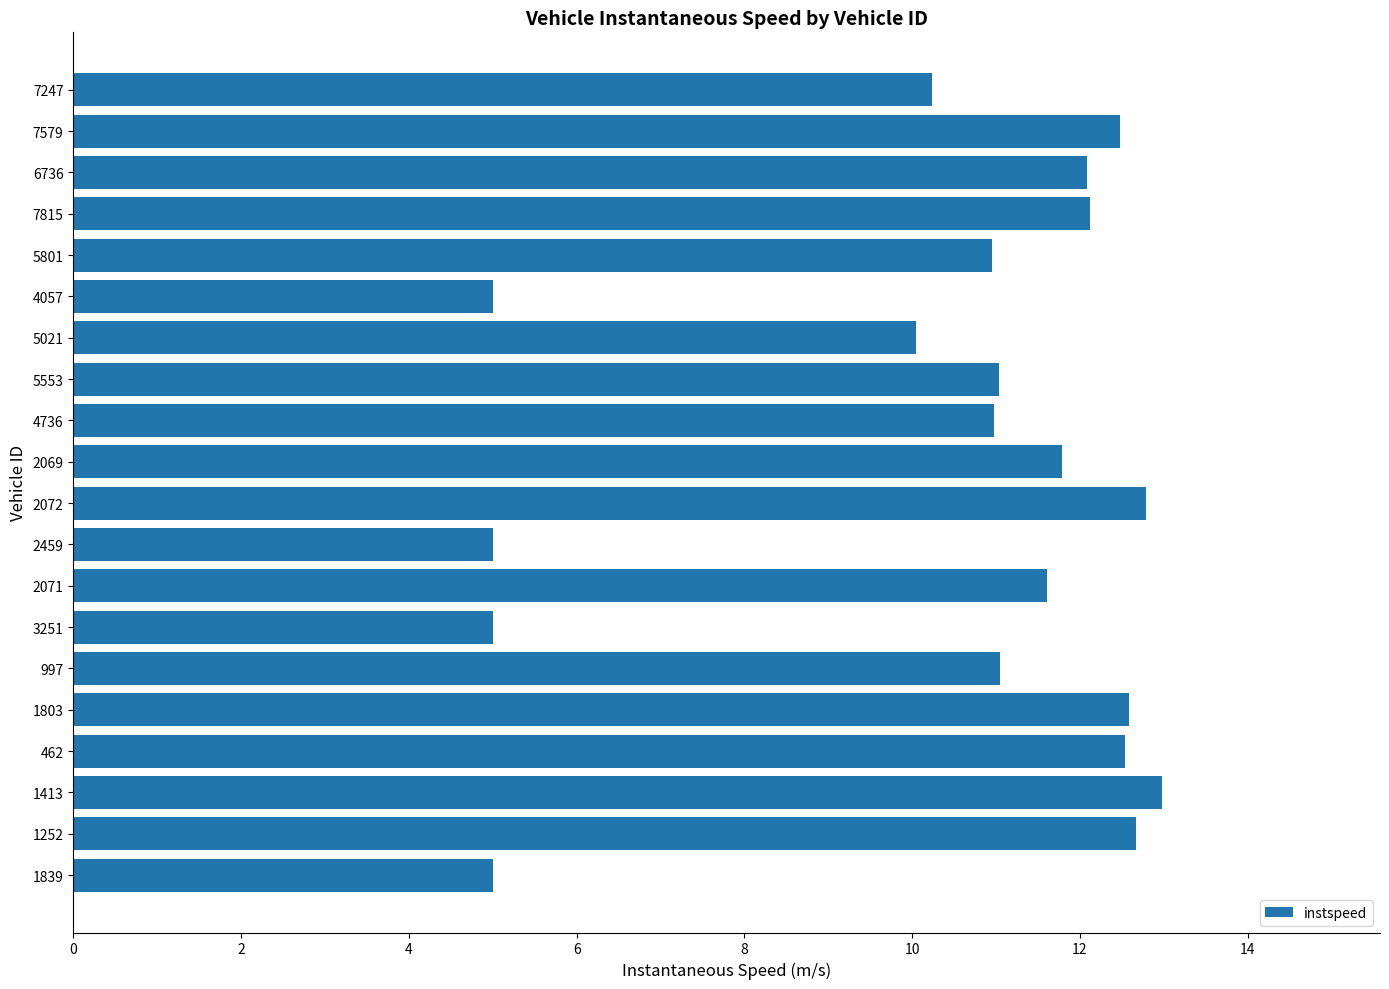

What is the average value?

10.4